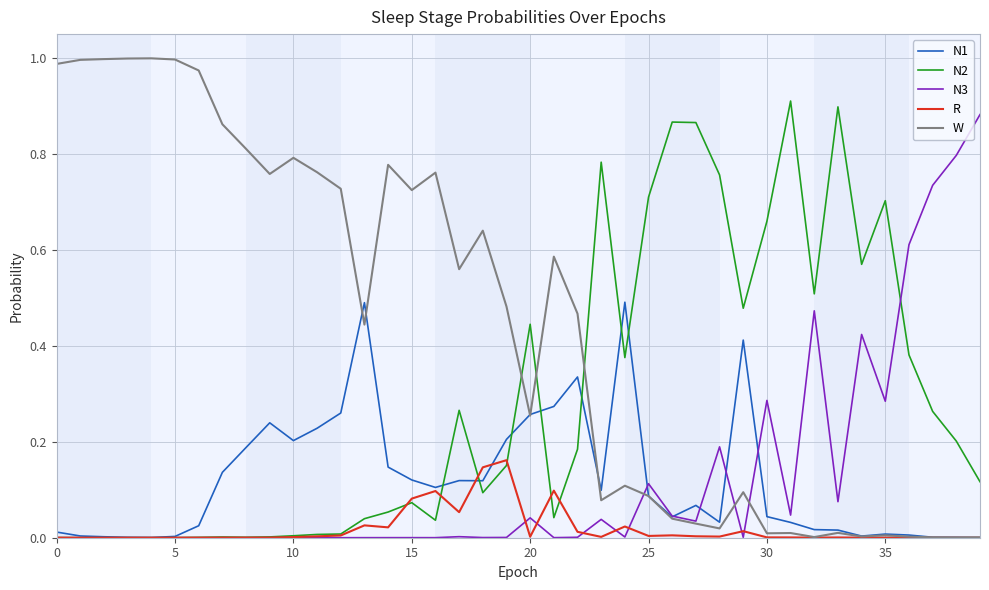

Which series has the largest range (max minus min)?

W